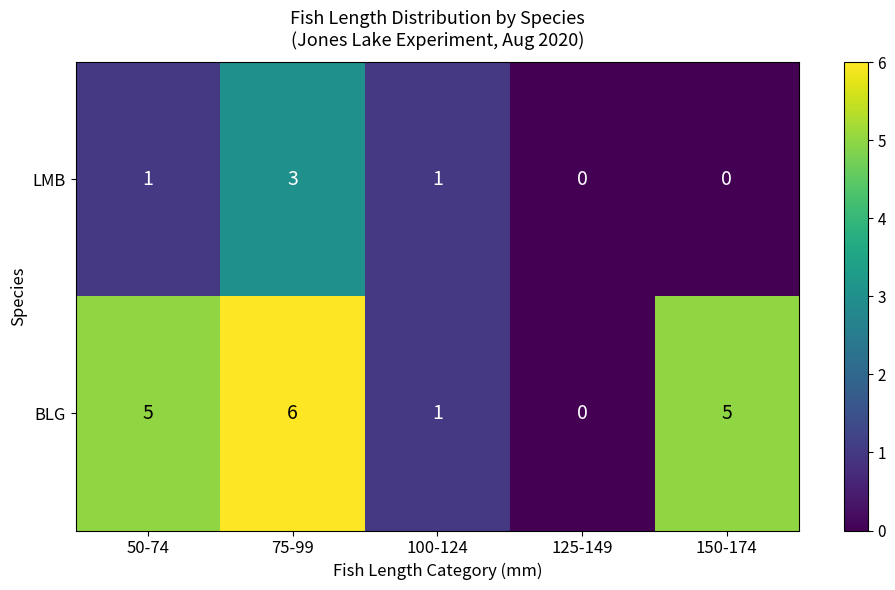

True or false: LMB has a value of 0 at 150-174.

True